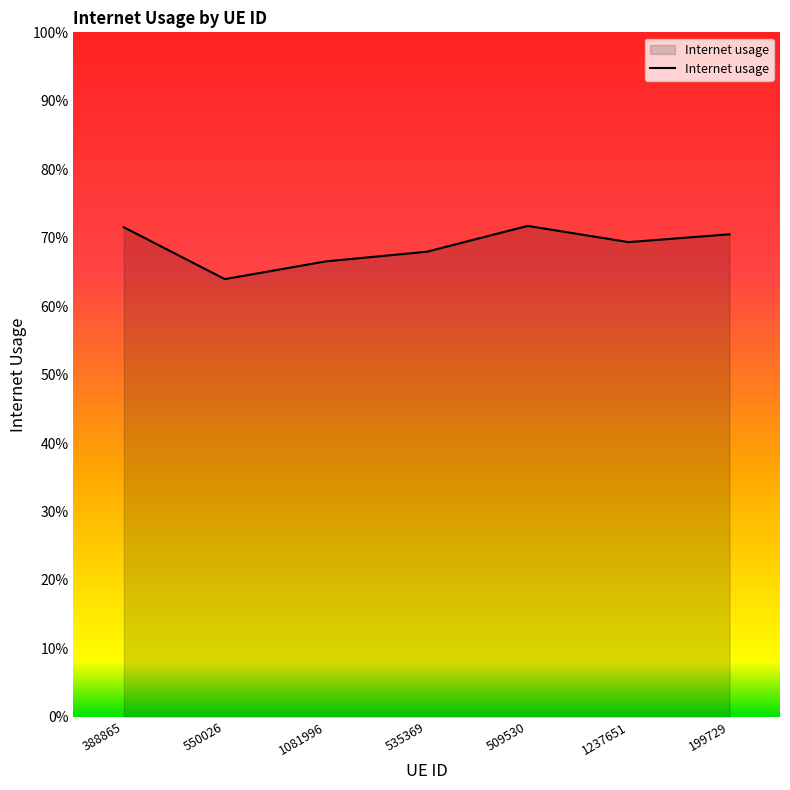

Does the chart have visible grid lines?

No